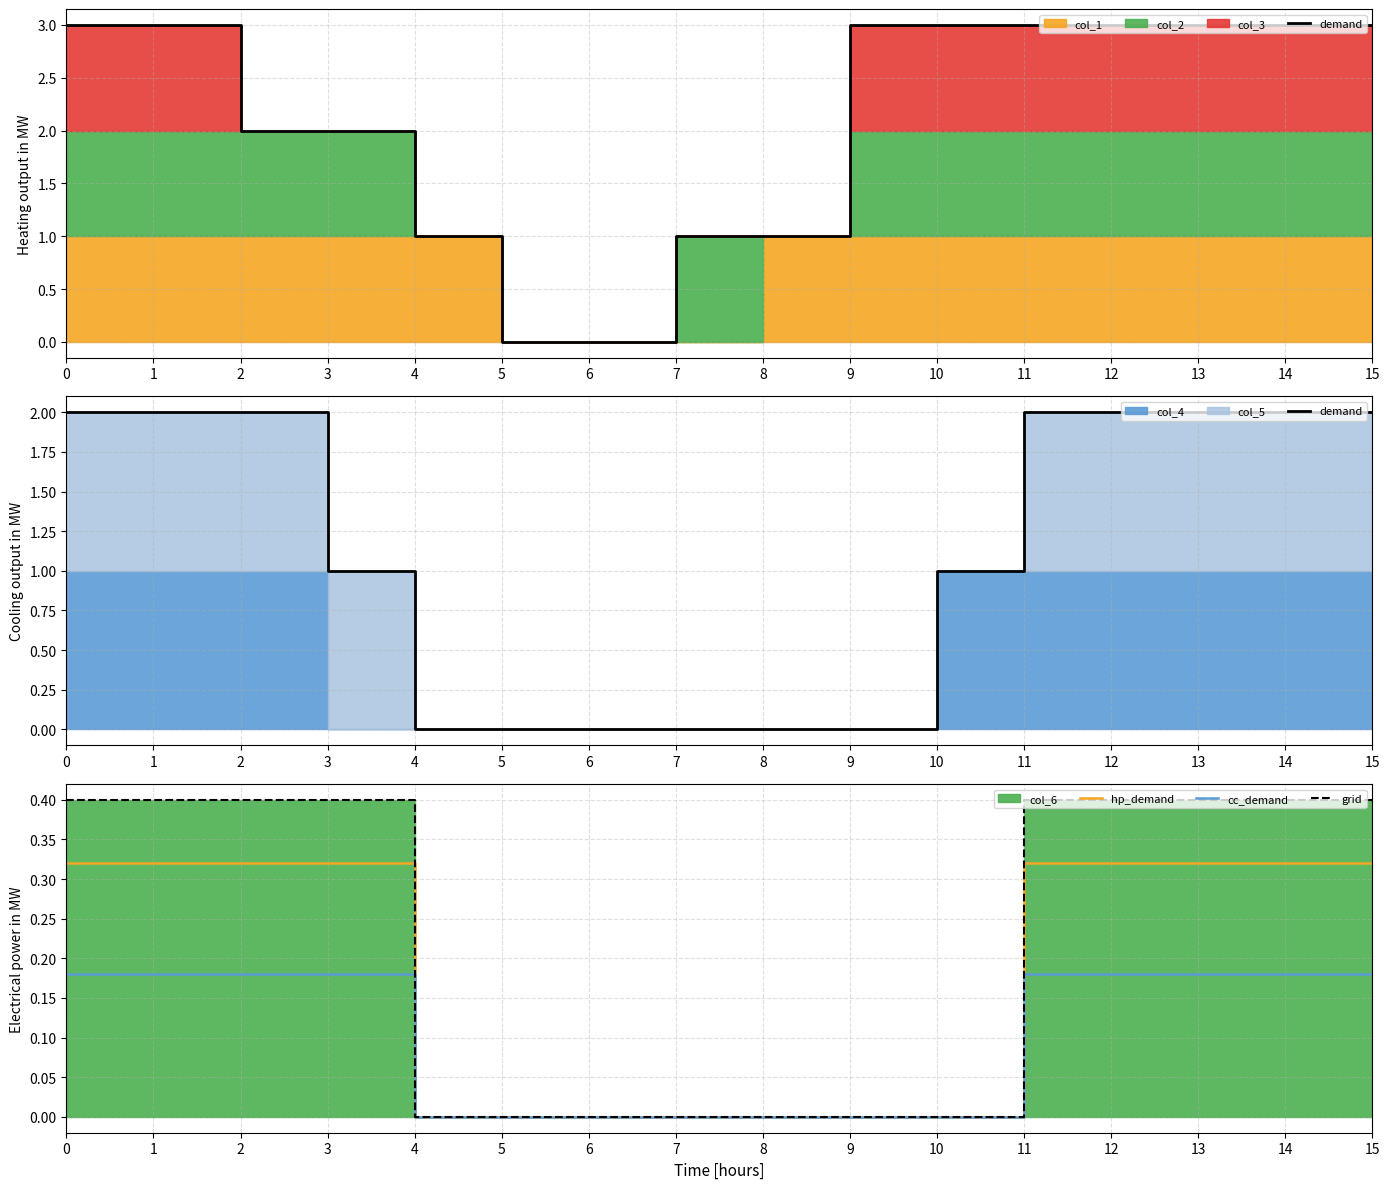

True or false: hp_demand has more than 1 points higher than both neighbors.

False